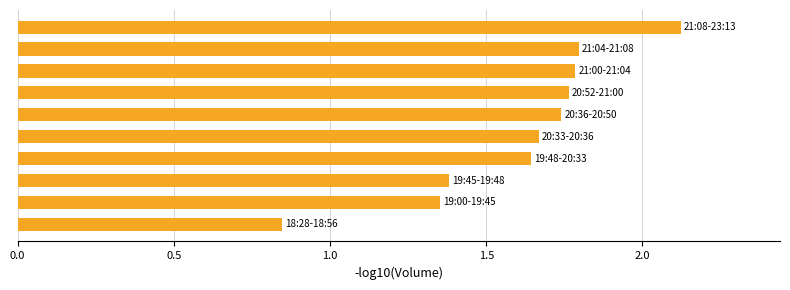

What is the sum of all values?

16.1